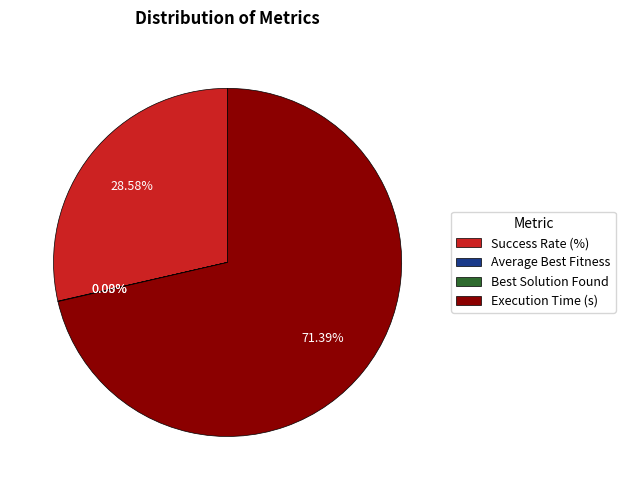

To the nearest percent, what percentage of the pie is Execution Time (s)?

71%